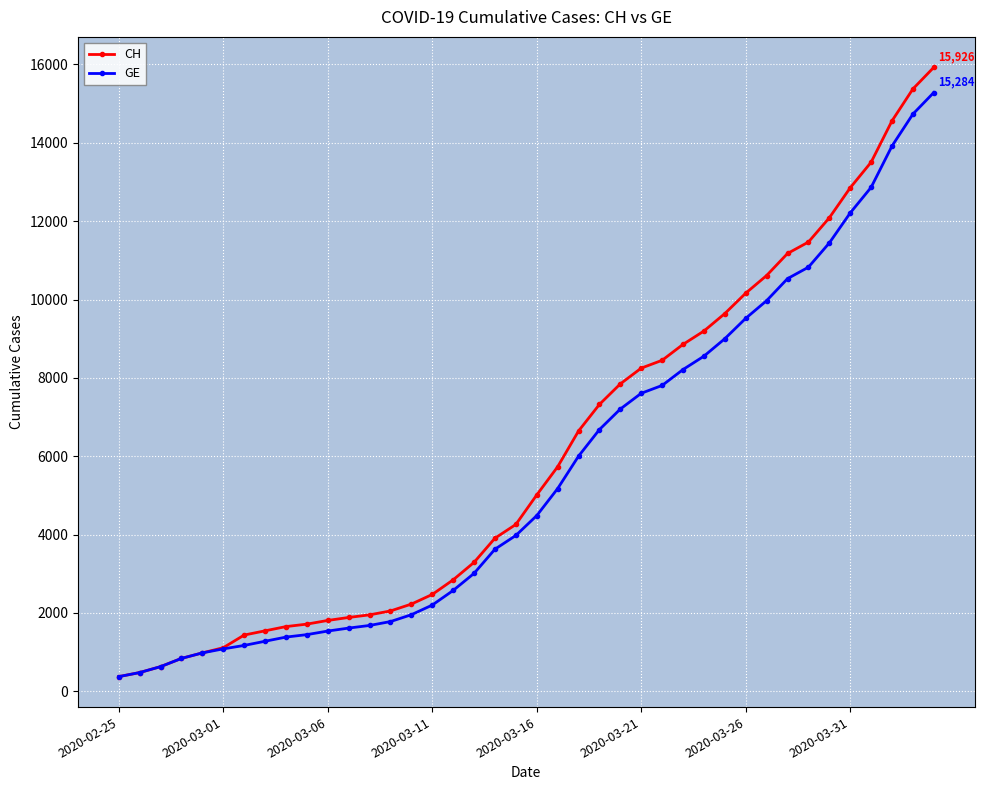

What is the smallest value displayed?

375